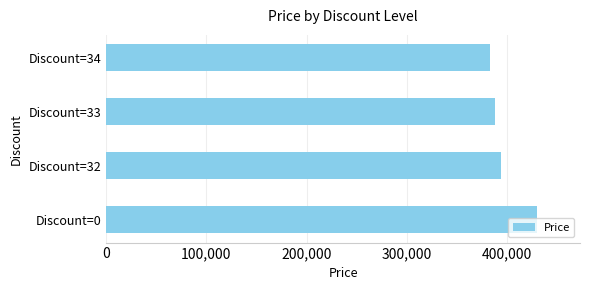

Between Discount=33 and Discount=0, which is larger?

Discount=0